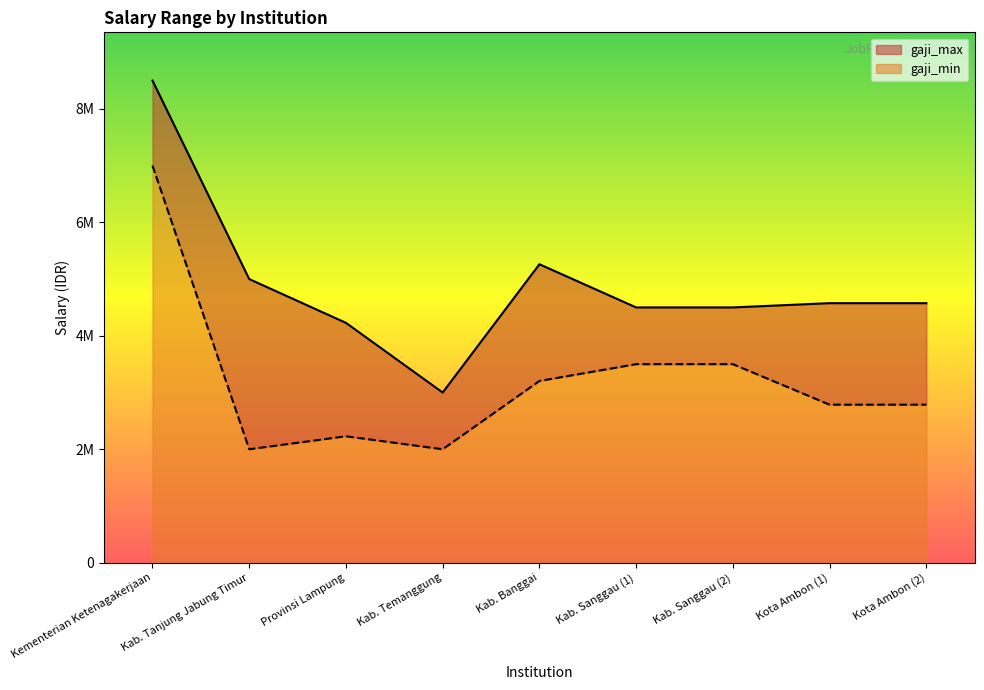

What is the difference between the highest and lowest values at Kab. Tanjung Jabung Timur?

3000000